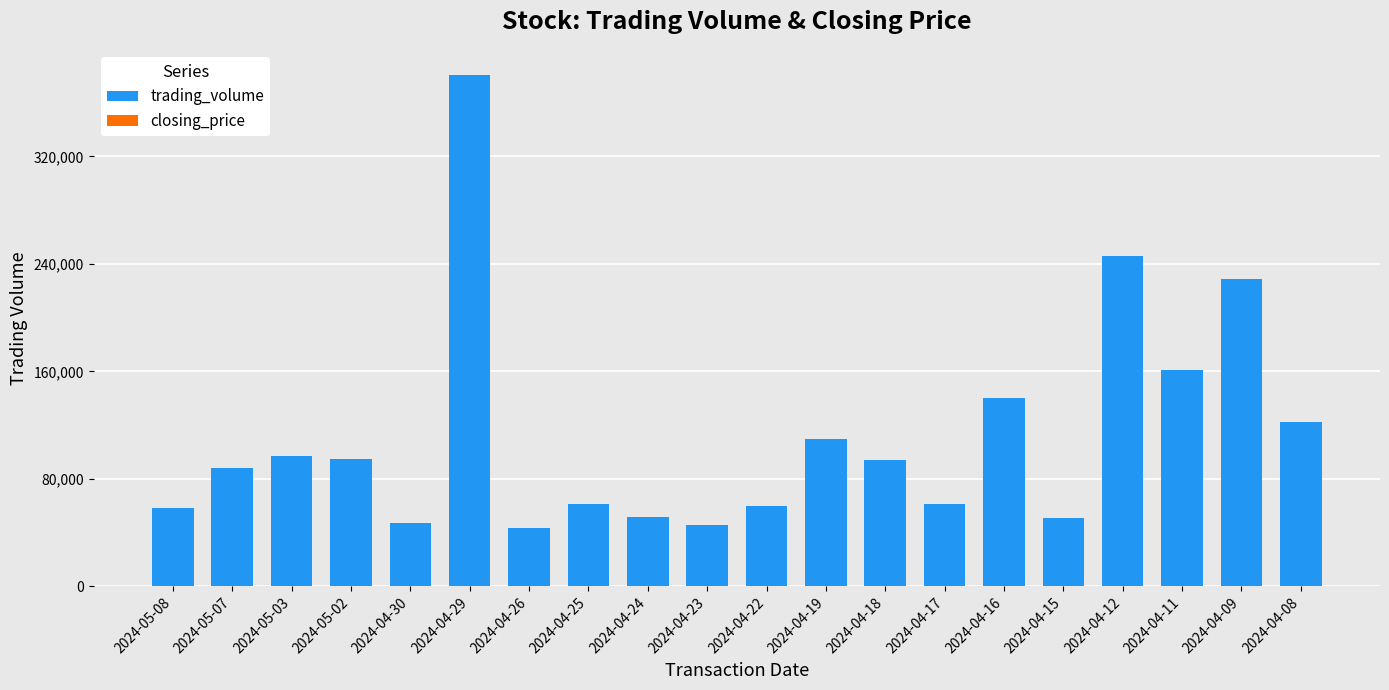

True or false: closing_price has a value of 459 at 2024-04-22.

True